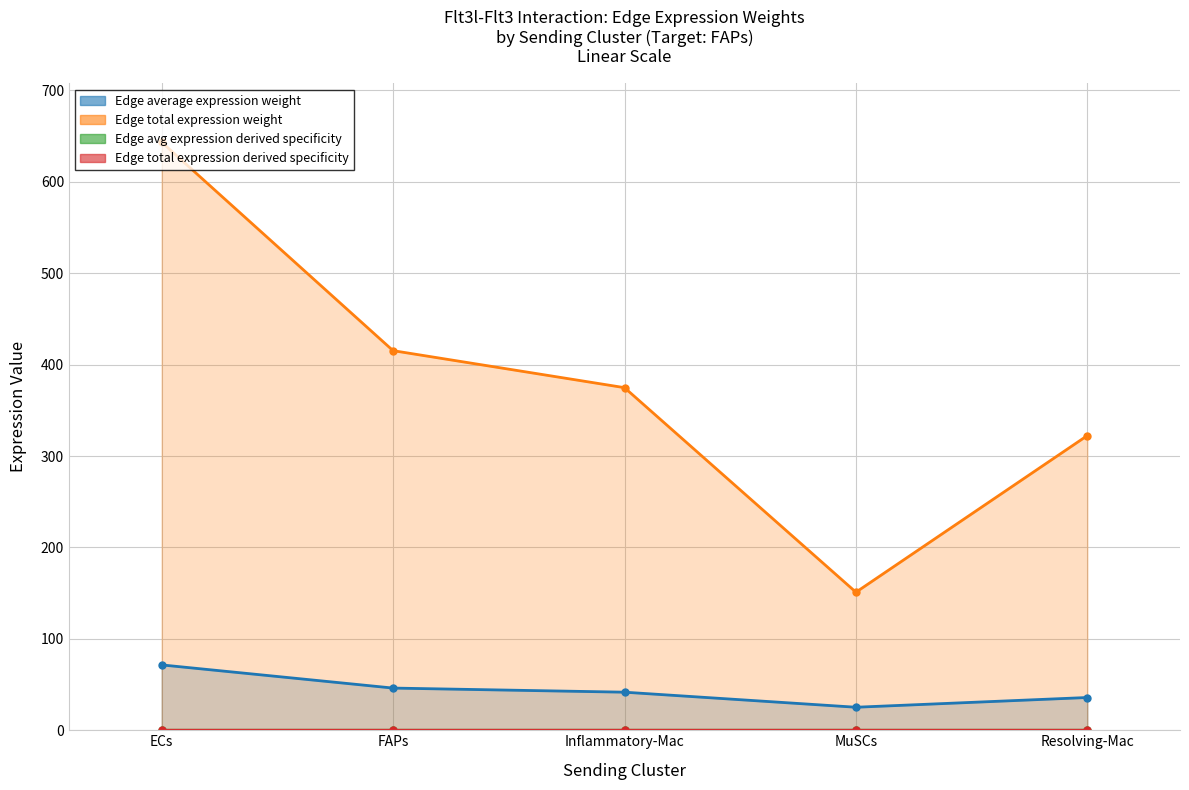

True or false: Edge avg expression derived specificity and Edge average expression weight cross at least once.

False